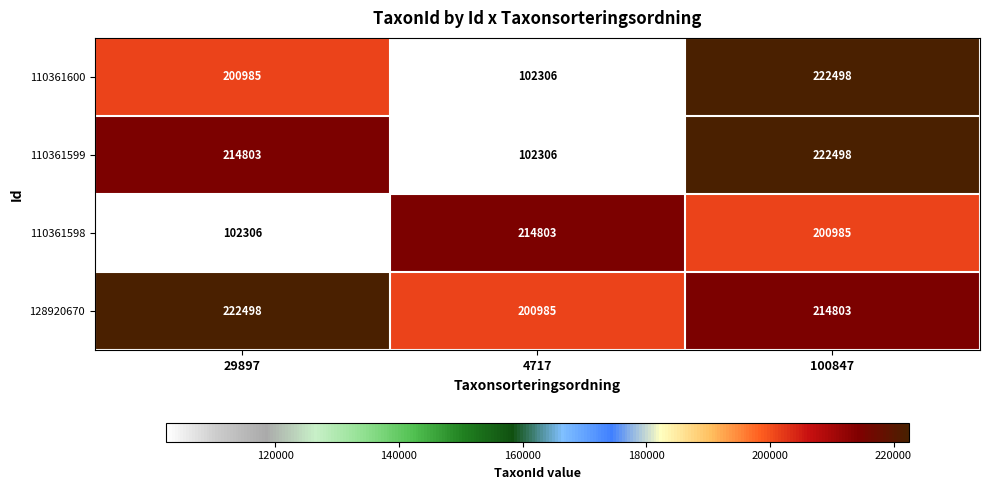

What is the difference between the highest and lowest values at 4717?

112497